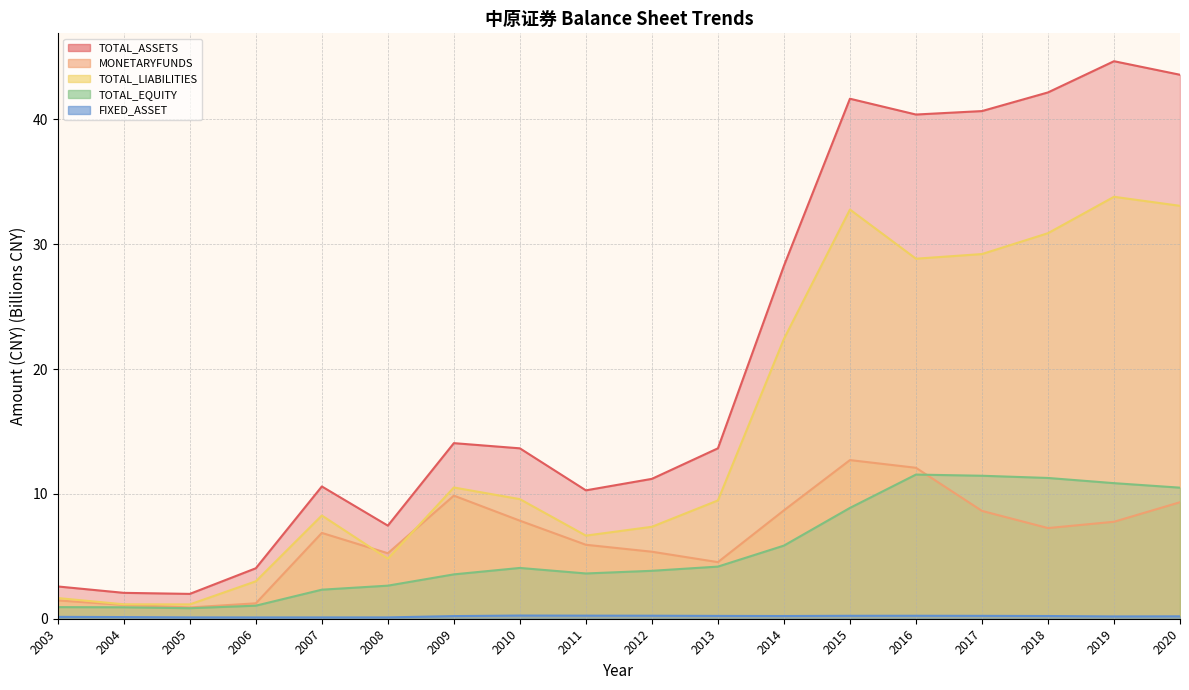

What is the maximum value shown in the chart?

44.7